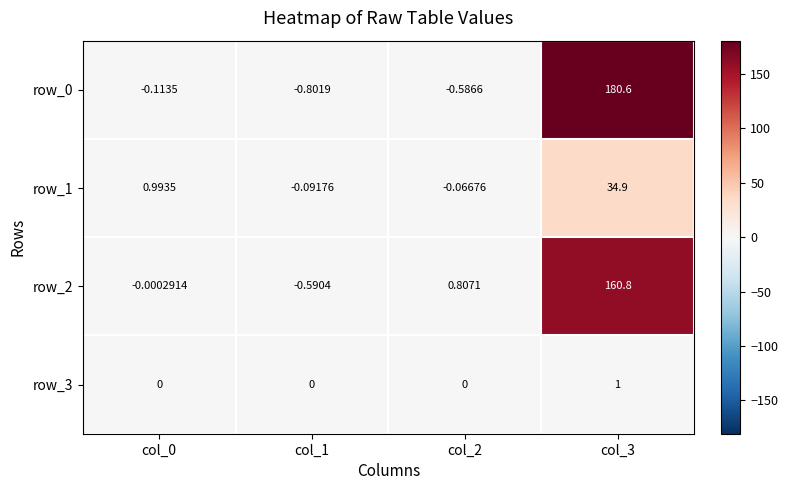

Is the value of row_2 at col_1 greater than the value of row_3 at col_3?

No